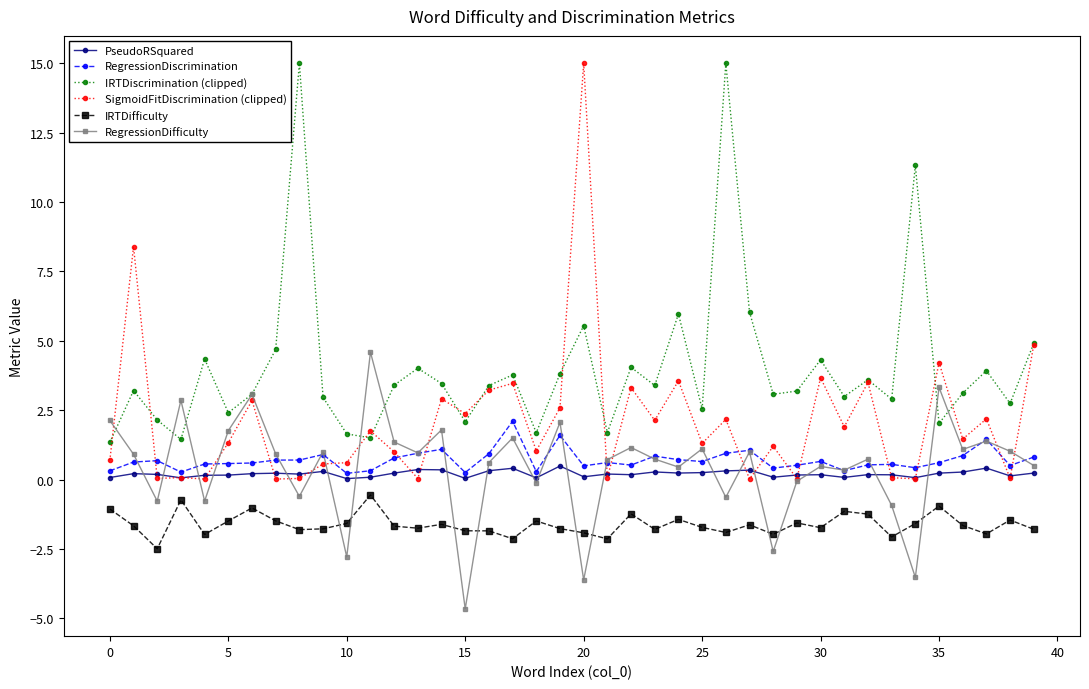

At how many categories does at least one series exceed 8?

5